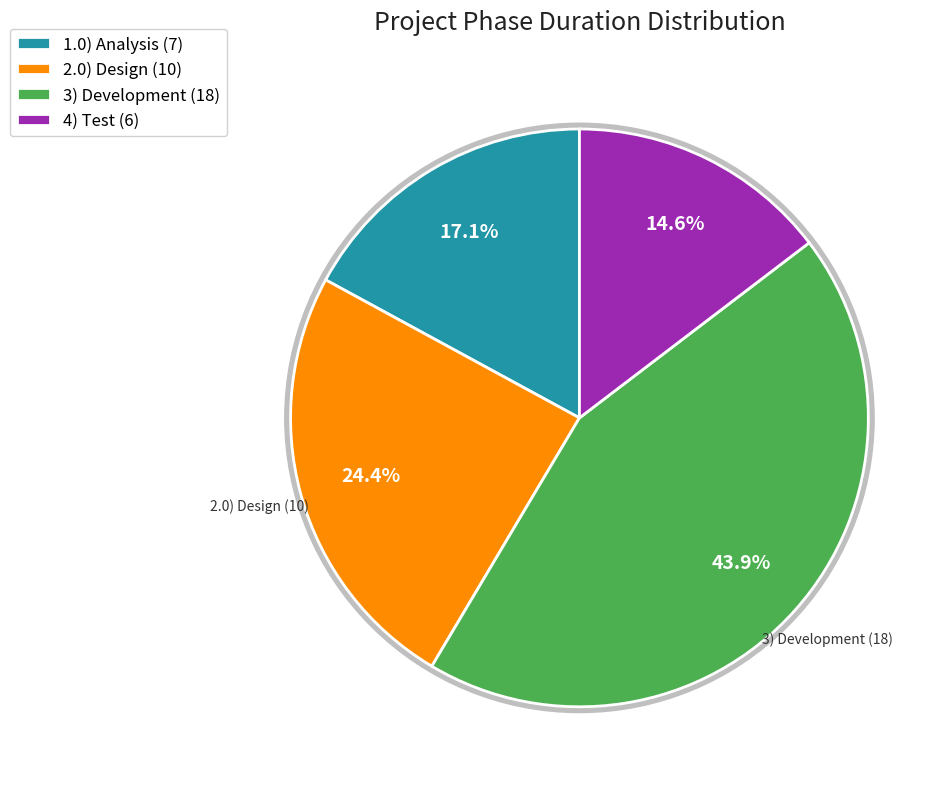

Approximately how many times larger is the value at 2.0) Design compared to 1.0) Analysis?

1.4